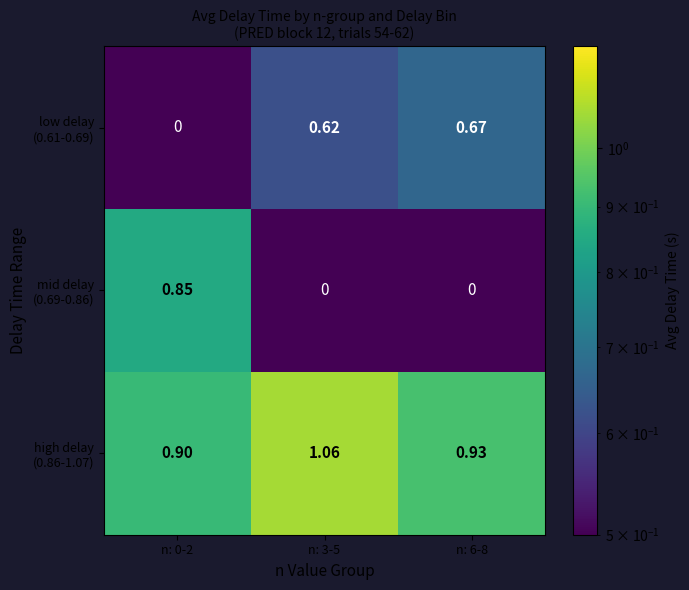

At n: 3-5, list the series in order from largest to smallest.

high delay (0.86-1.07), low delay (0.61-0.69), mid delay (0.69-0.86)